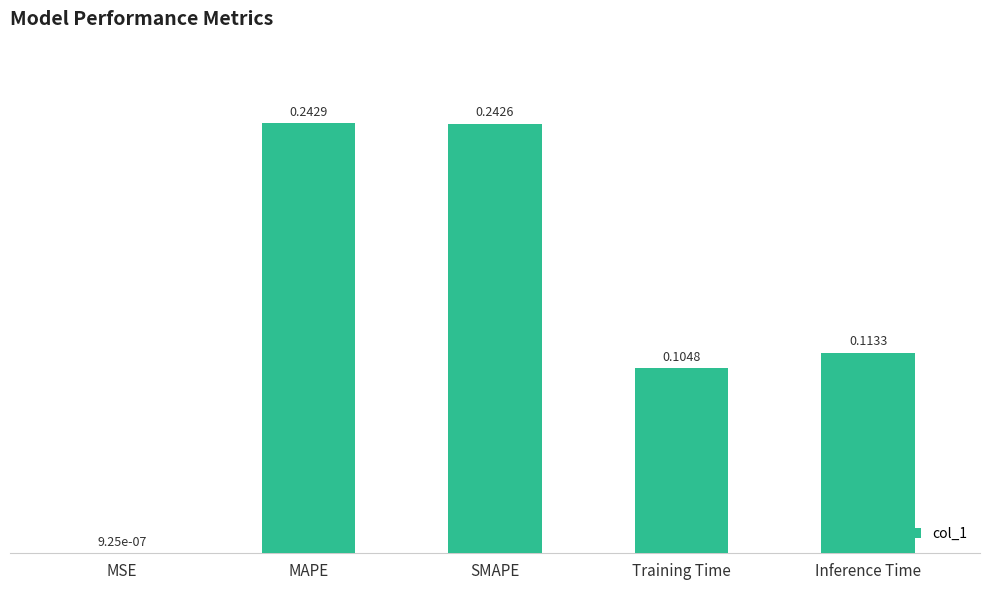

Which label corresponds to the largest value in the chart?

MAPE